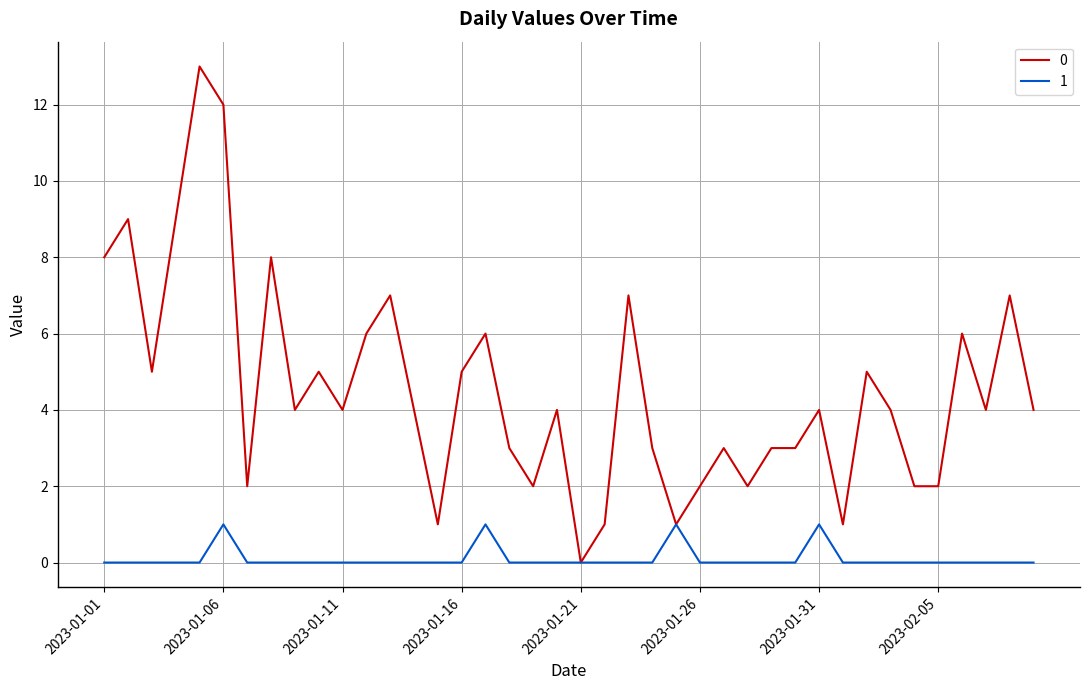

What is the maximum value shown in the chart?

13